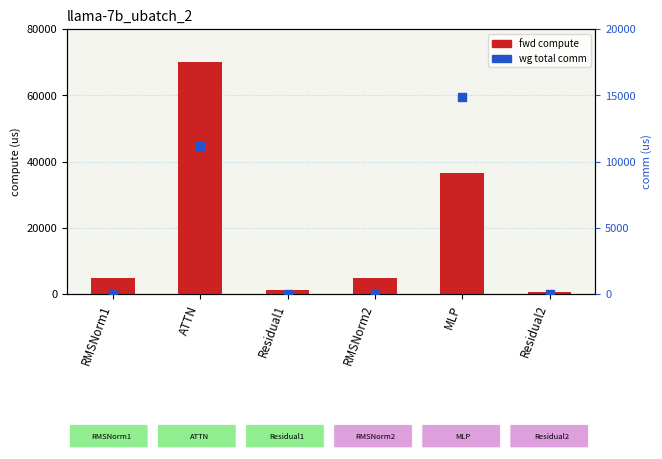

Which series has the widest spread of Y values?

fwd compute